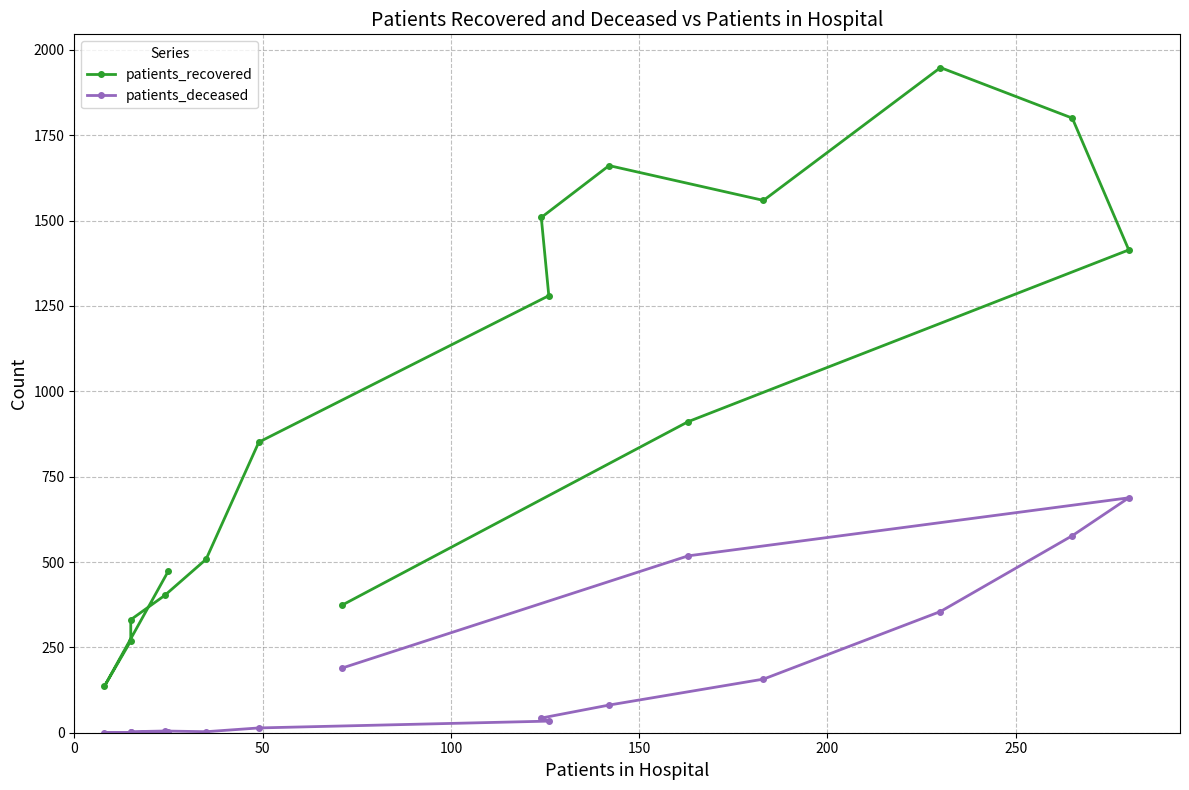

What is the difference between the maximum and minimum values in the patients_deceased series?

688